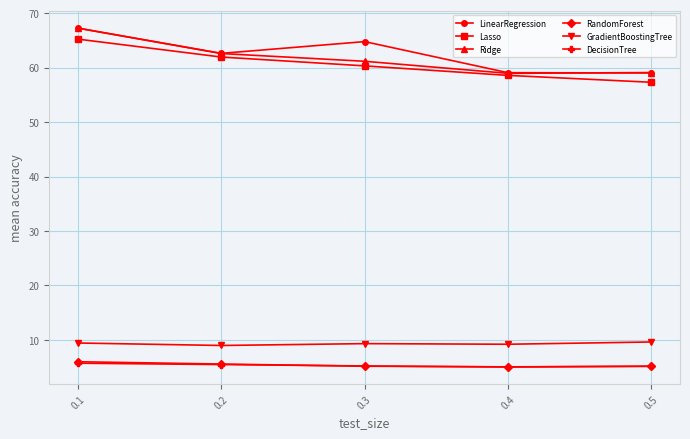

What is the sum of all GradientBoostingTree values?

46.5